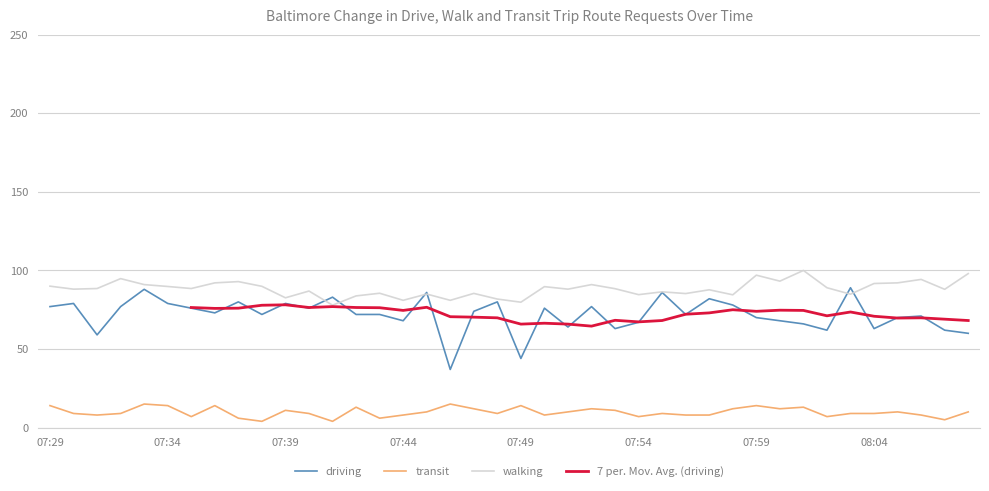

Which category has the highest value across all series?

08:01